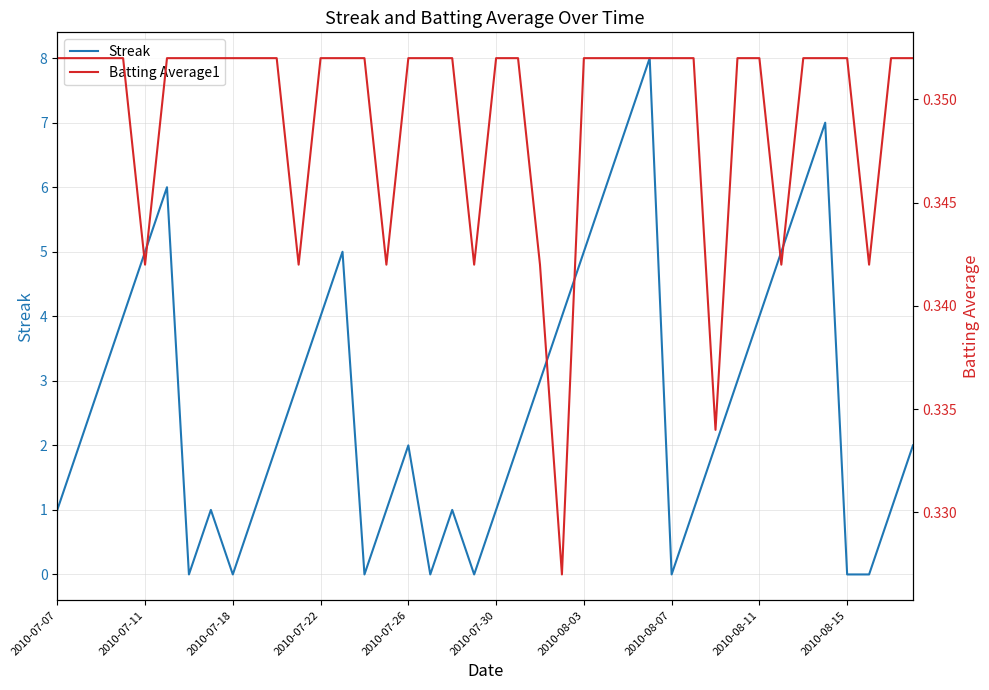

The Streak series shows 0 at 2010-07-18. True or false?

True